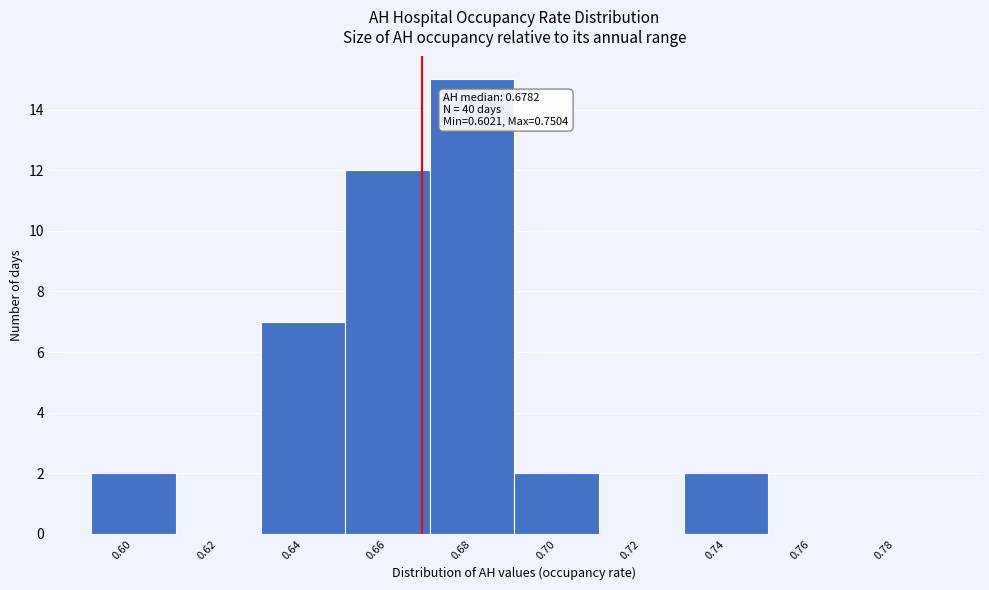

Reading right to left, extract all data points from this chart.

0.78=0	0.76=0	0.74=2	0.72=0	0.70=2	0.68=15	0.66=12	0.64=7	0.62=0	0.60=2